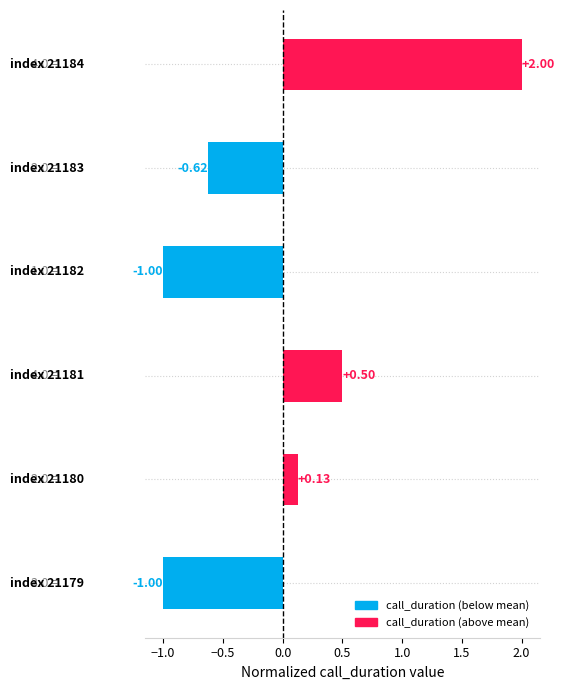

What is the difference between the second highest and minimum values?

1.5